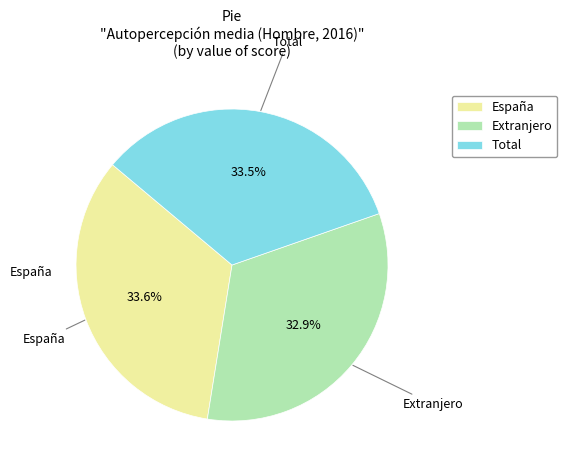

Is it true that Total is 28% of the pie?

False